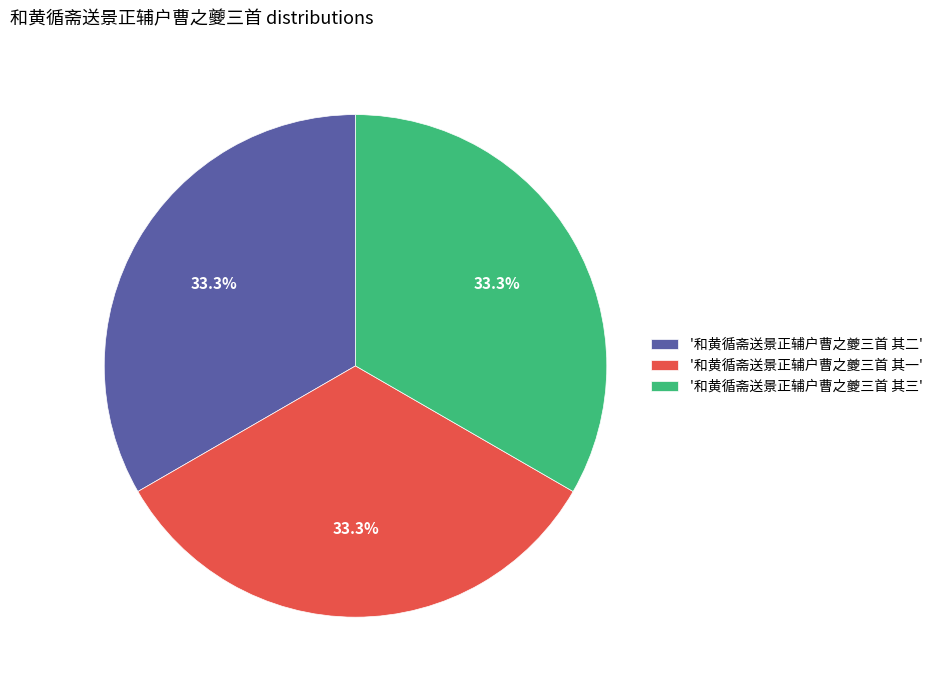

Does '和黄循斋送景正辅户曹之夔三首 其三' account for over 50% of the chart?

No